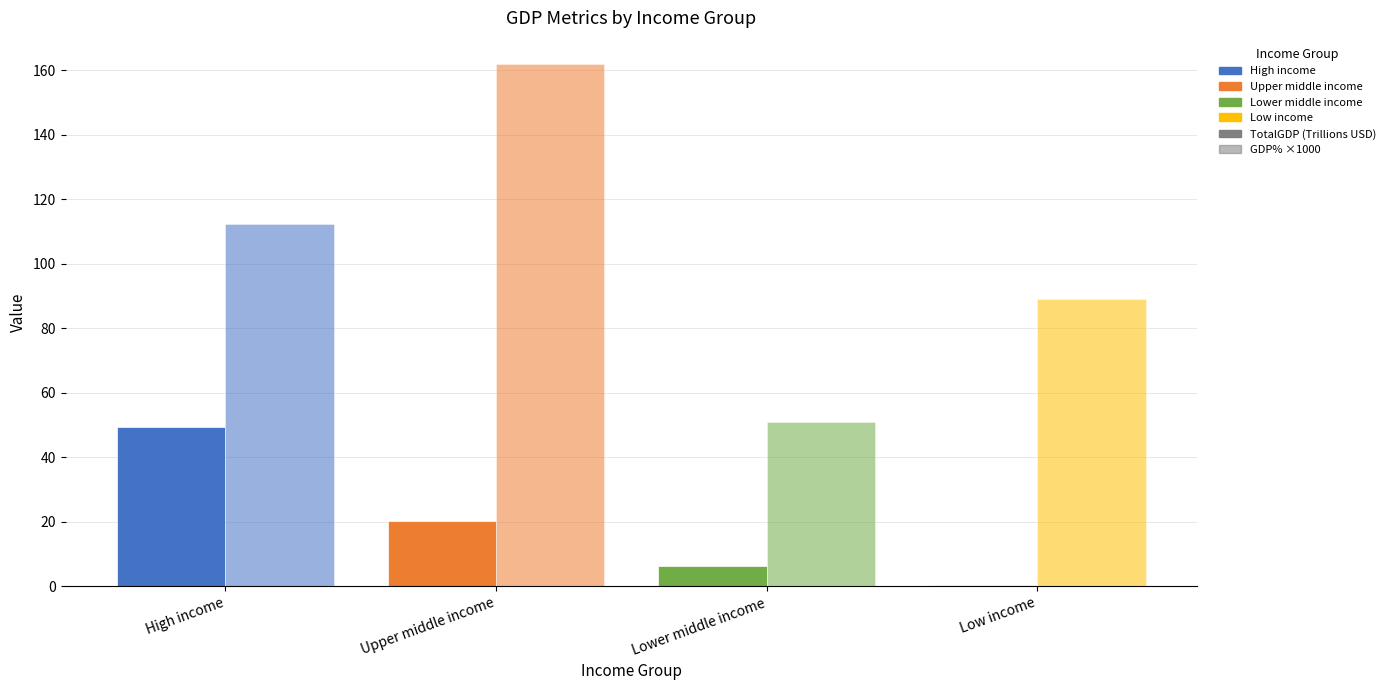

Reading right to left, what are all the values shown in this chart?

TotalGDP (Trillions USD): 0.4	6.4	20.3	49.5
GDP% ×1000: 89.0	50.9	162.0	112.3